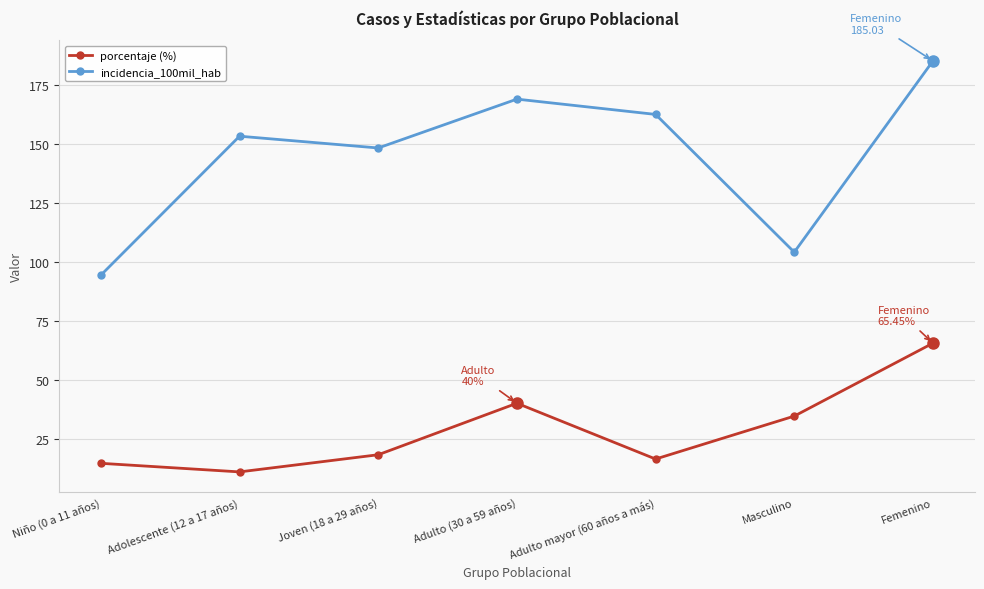

What value does the incidencia_100mil_hab series have at Niño (0 a 11 años)?

94.3